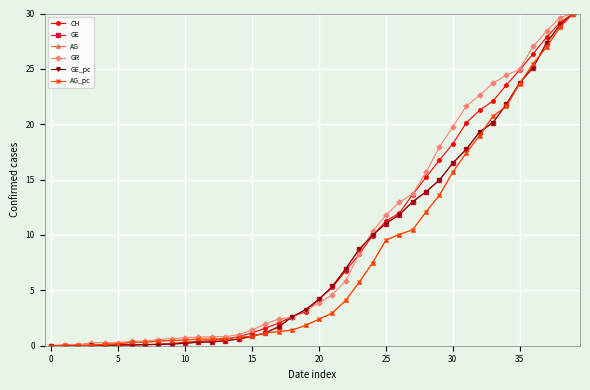

What is the highest value of the GR series?

30.0